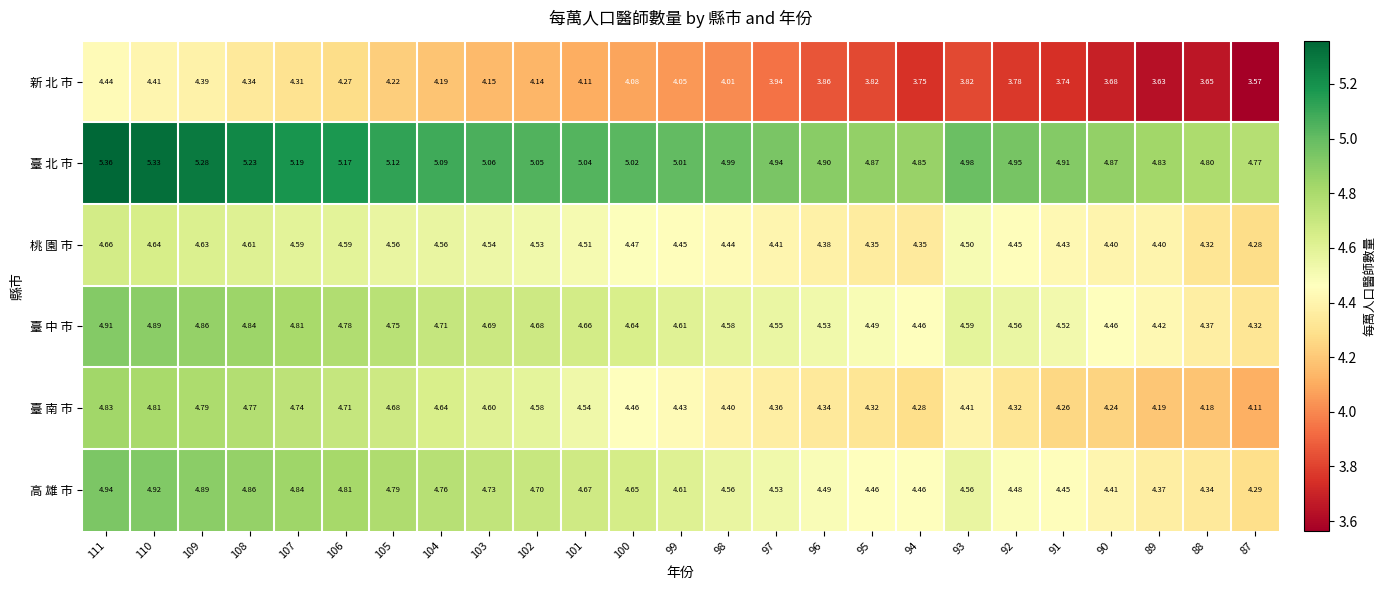

Count the number of categories in the chart.

25